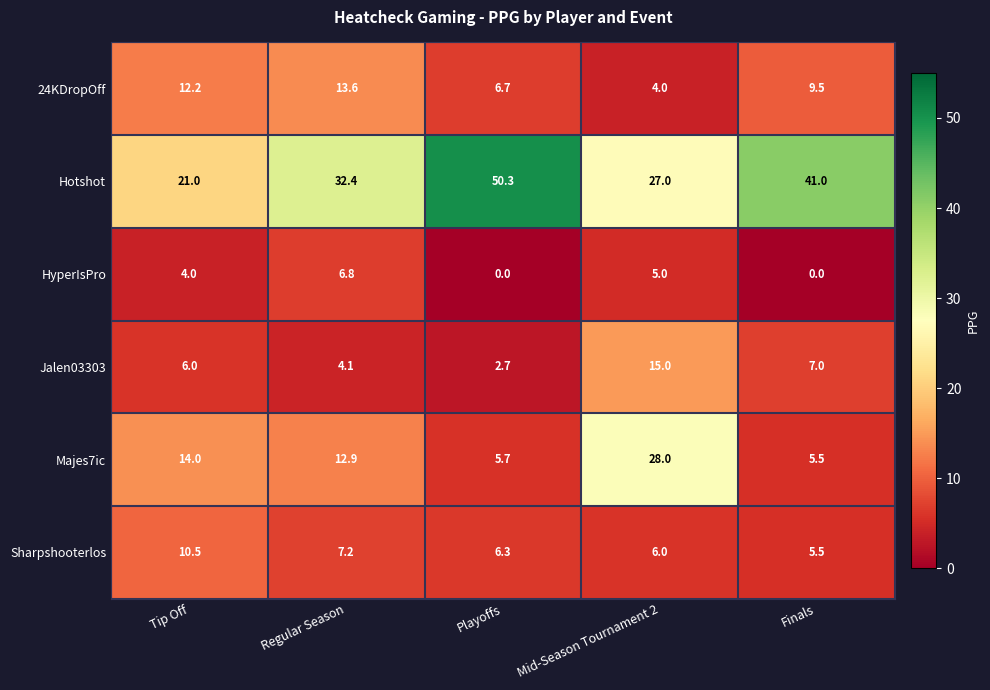

What is the maximum value shown in the chart?

50.3